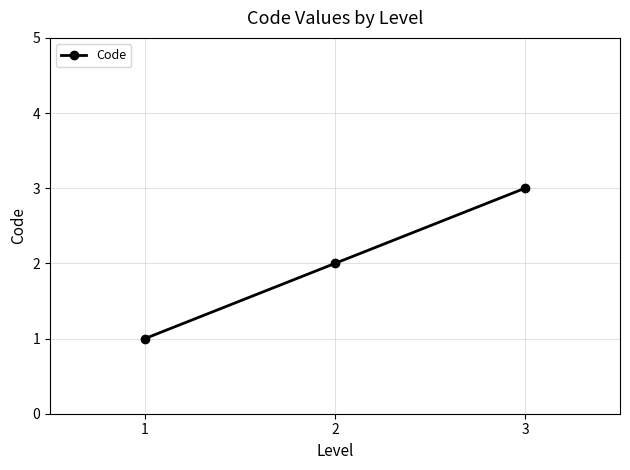

How many values are between 1 and 3?

3